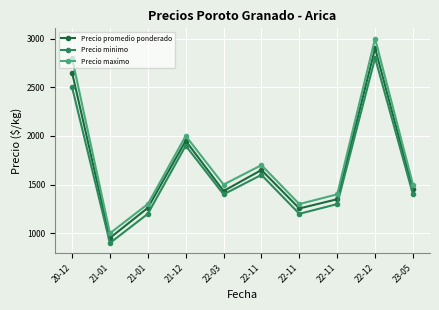

Where is Precio maximo nearest to the value 2000?

21-12